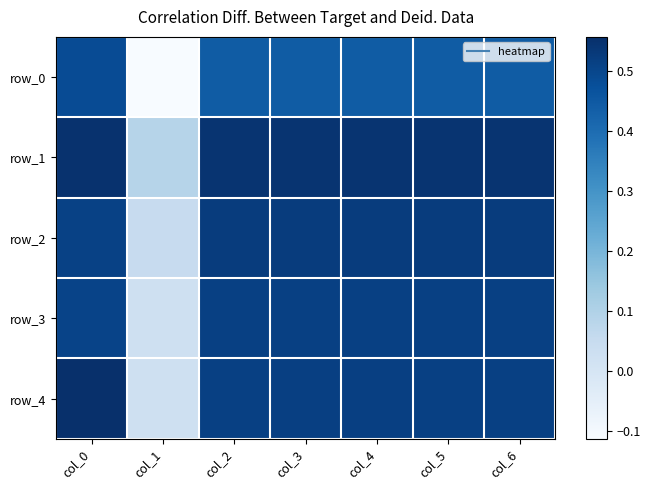

At how many categories does at least one series exceed 0?

7